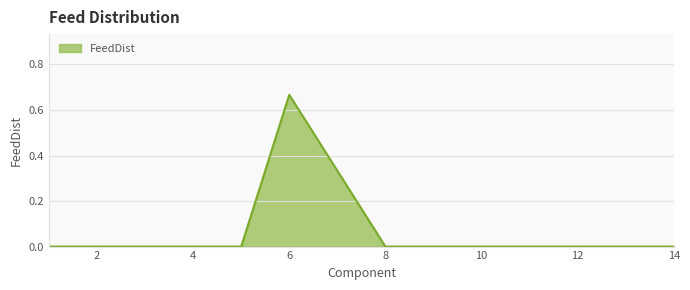

How many lines are shown in the chart?

1